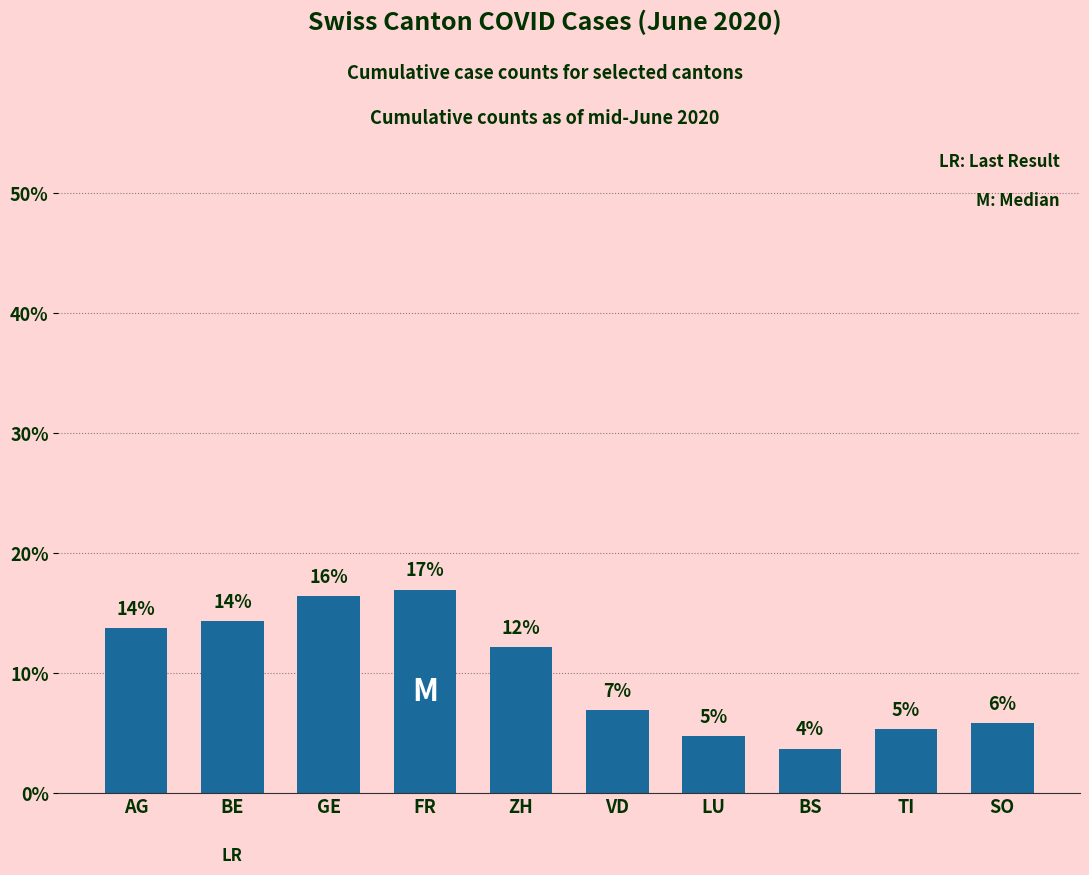

At which label does the data first exceed 12?

AG